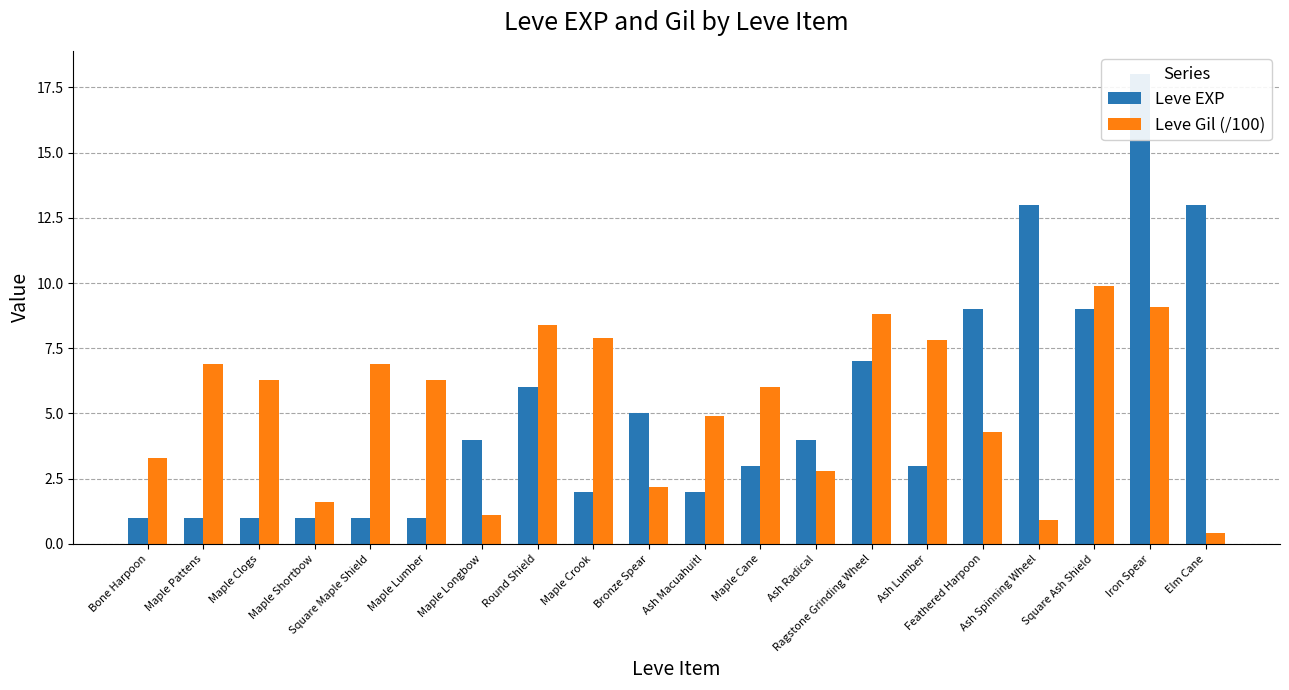

Rank the series at Maple Clogs from lowest to highest value.

Leve EXP, Leve Gil (/100)